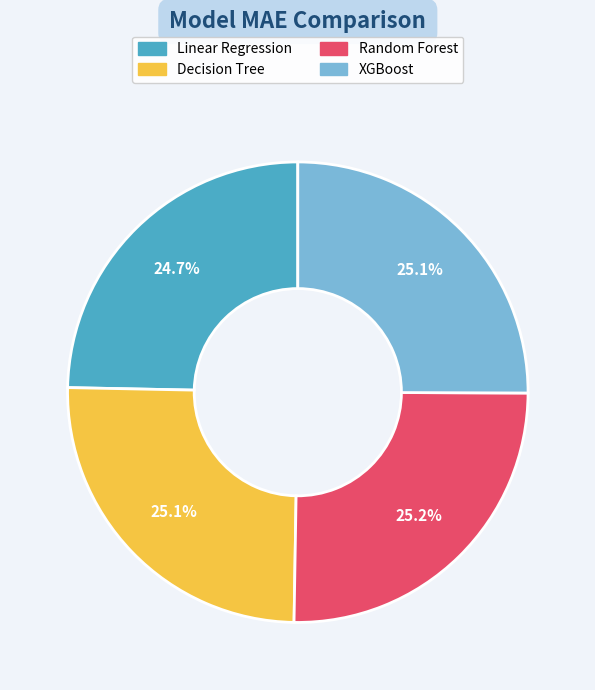

True or false: Random Forest accounts for 25% of the total.

True